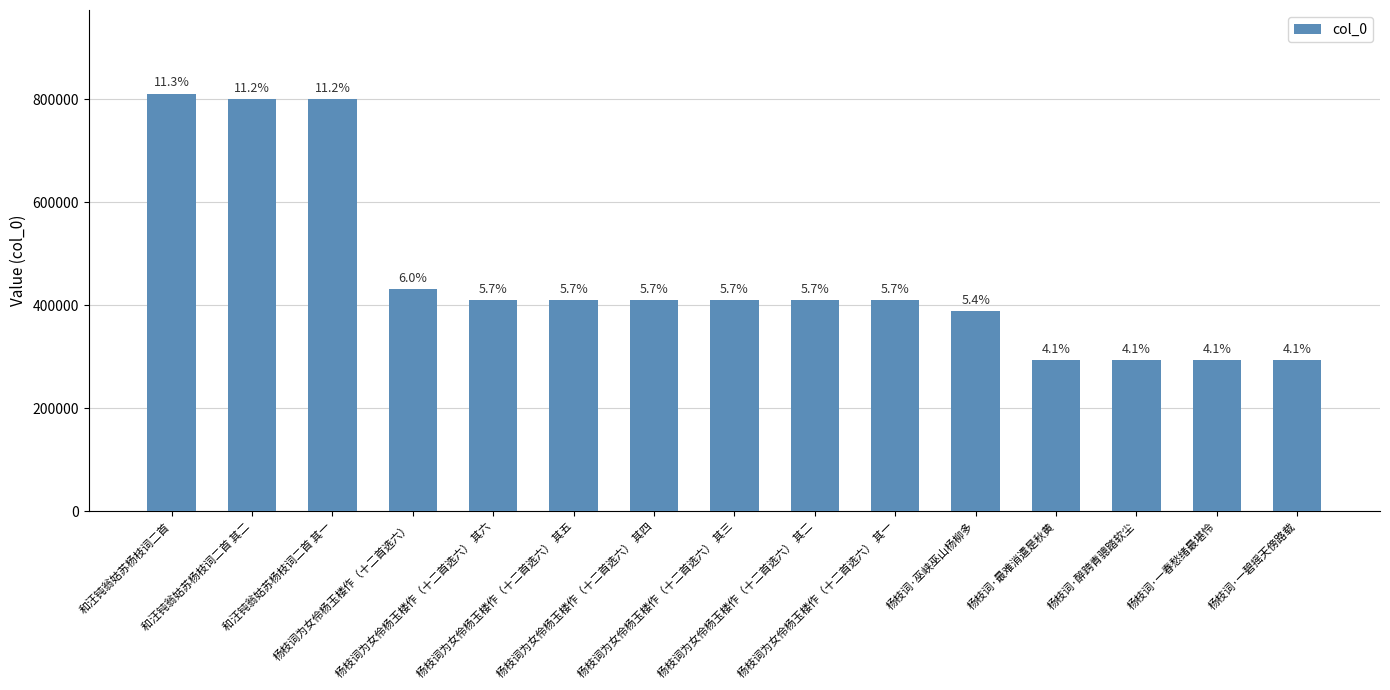

How many bars are there in total?

15